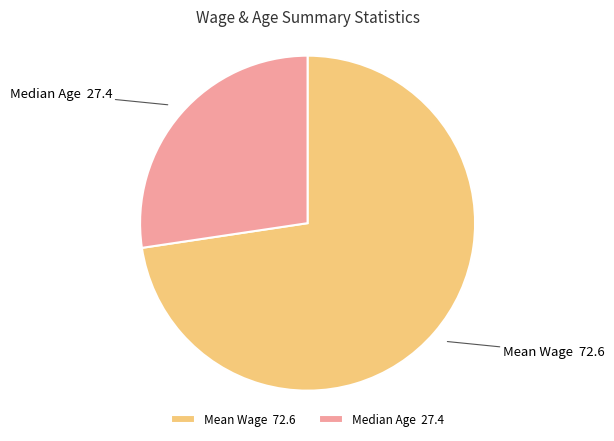

What is the smallest slice in the pie chart?

Median Age